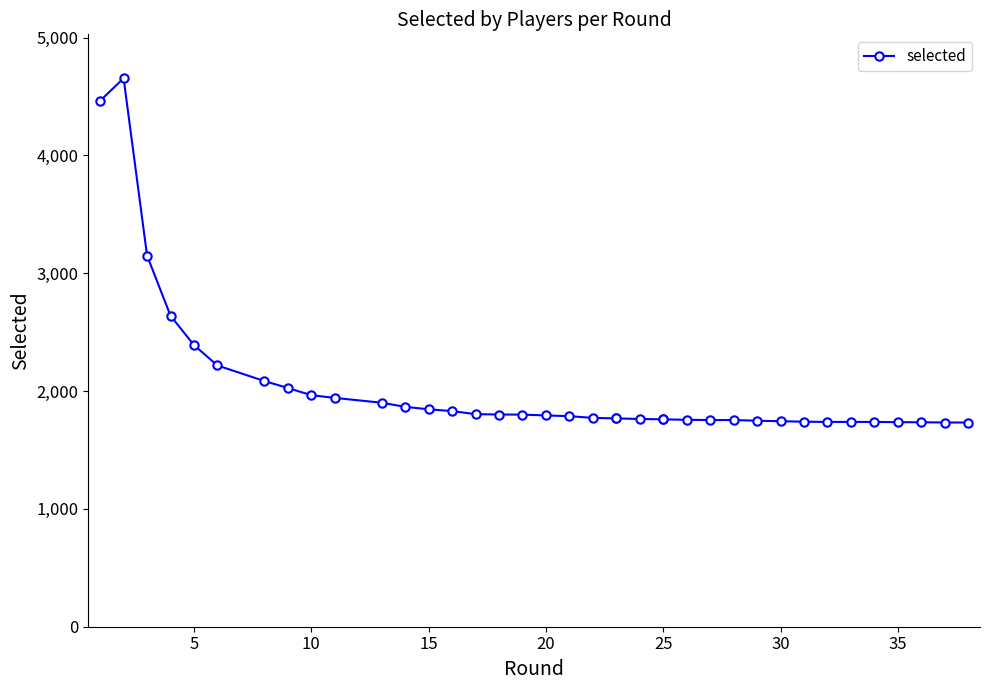

What is the value of the 1st point from the left?

4463